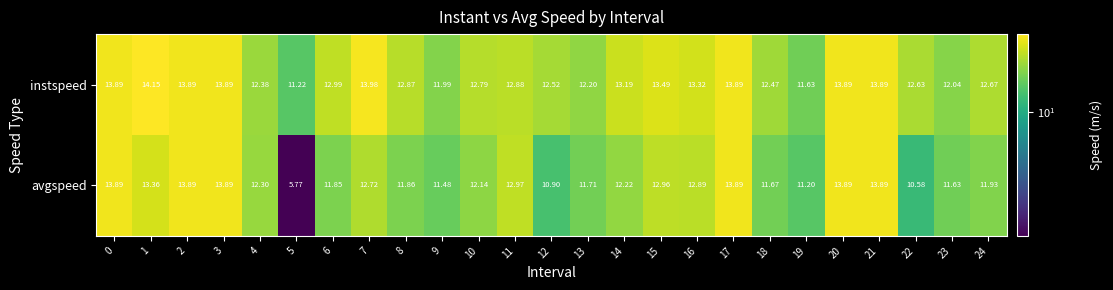

What is the difference between the highest and lowest values at 6?

1.1